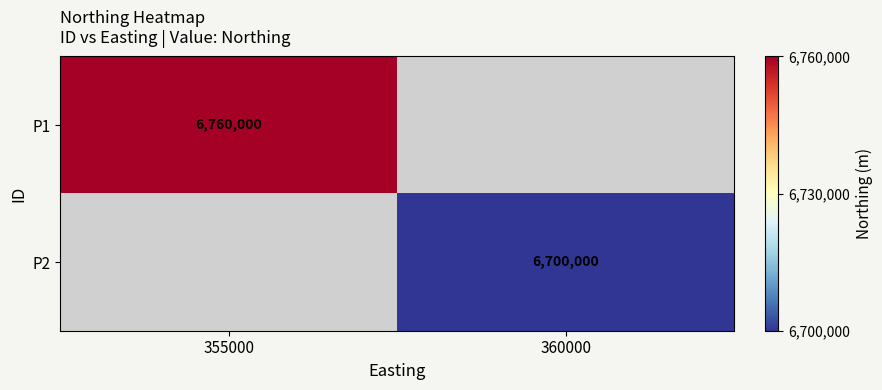

Is it true that P1 equals 6760000 at 355000?

True